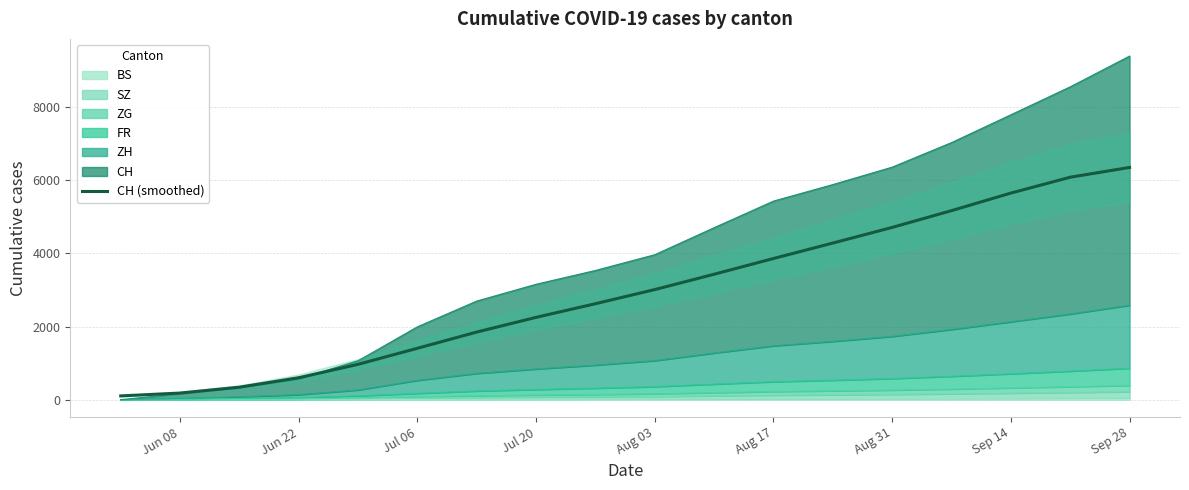

Between Aug 03 and Sep 28, which is larger?

Sep 28